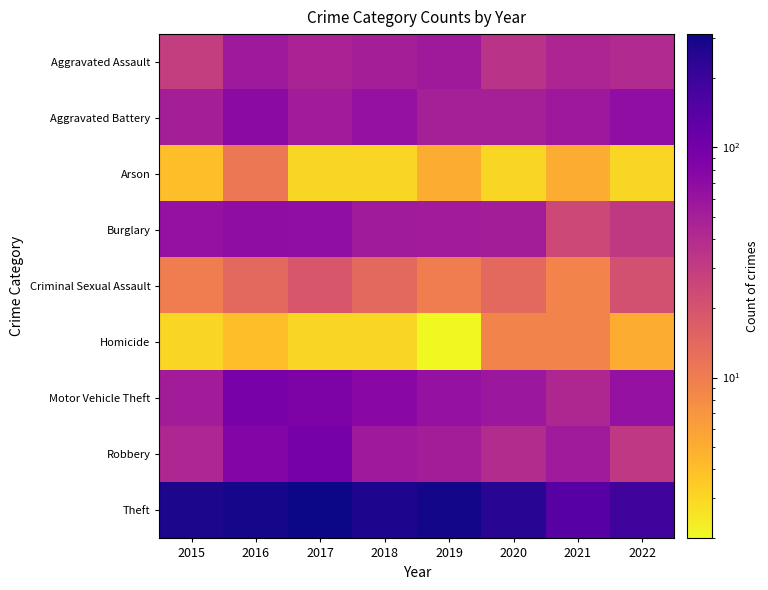

Reading left to right, list all the values displayed in this chart.

Aggravated Assault: 2015=29	2016=55	2017=46	2018=50	2019=54	2020=35	2021=45	2022=41
Aggravated Battery: 2015=50	2016=72	2017=52	2018=64	2019=49	2020=49	2021=56	2022=67
Arson: 2015=4	2016=11	2017=3	2018=3	2019=5	2020=3	2021=5	2022=3
Burglary: 2015=63	2016=69	2017=68	2018=53	2019=52	2020=51	2021=24	2022=31
Criminal Sexual Assault: 2015=10	2016=14	2017=19	2018=14	2019=10	2020=14	2021=9	2022=21
Homicide: 2015=3	2016=4	2017=3	2018=3	2019=2	2020=9	2021=9	2022=5
Motor Vehicle Theft: 2015=52	2016=92	2017=88	2018=76	2019=63	2020=58	2021=43	2022=63
Robbery: 2015=44	2016=80	2017=96	2018=55	2019=51	2020=40	2021=53	2022=32
Theft: 2015=278	2016=293	2017=311	2018=272	2019=297	2020=243	2021=142	2022=188